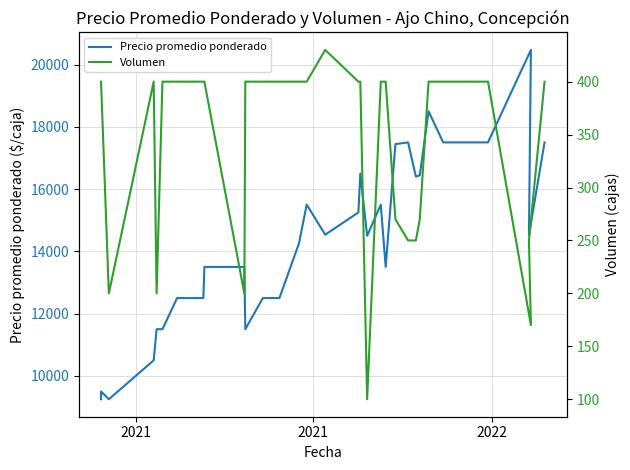

Is this an area chart (filled region under the line)?

No